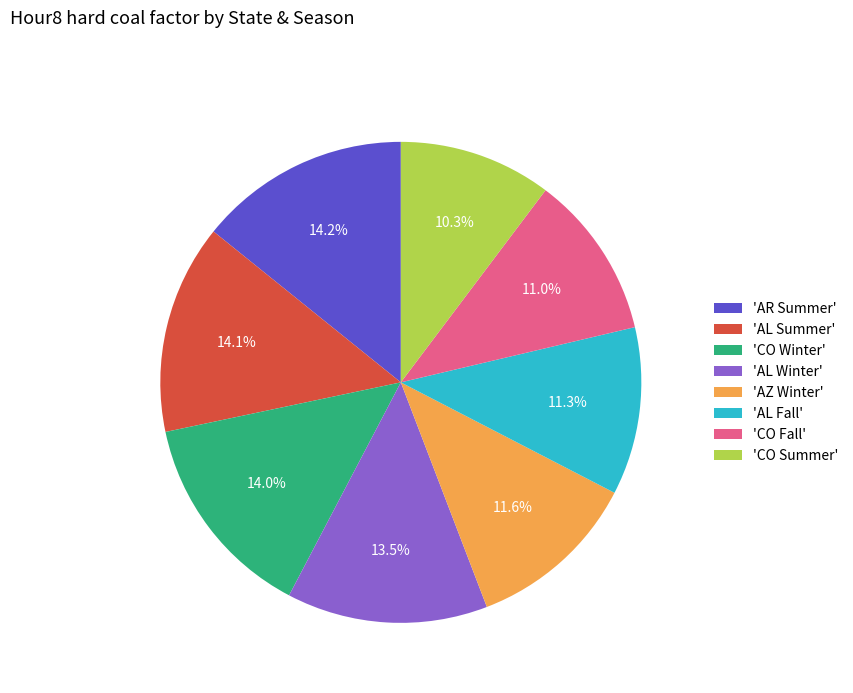

To the nearest percent, what is the average slice percentage?

12%